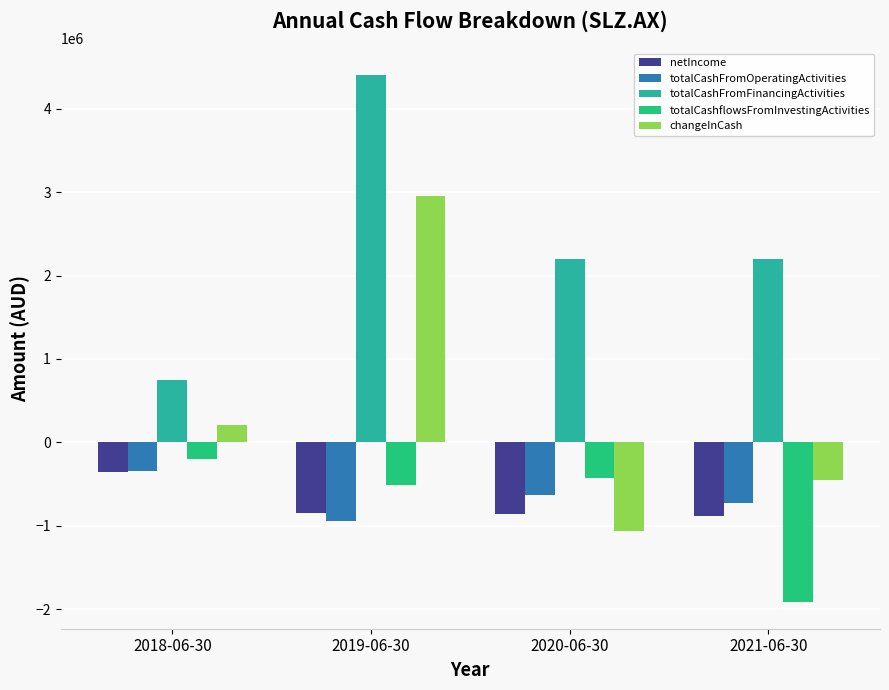

The value of totalCashFromFinancingActivities at 2018-06-30 is 297807. True or false?

False